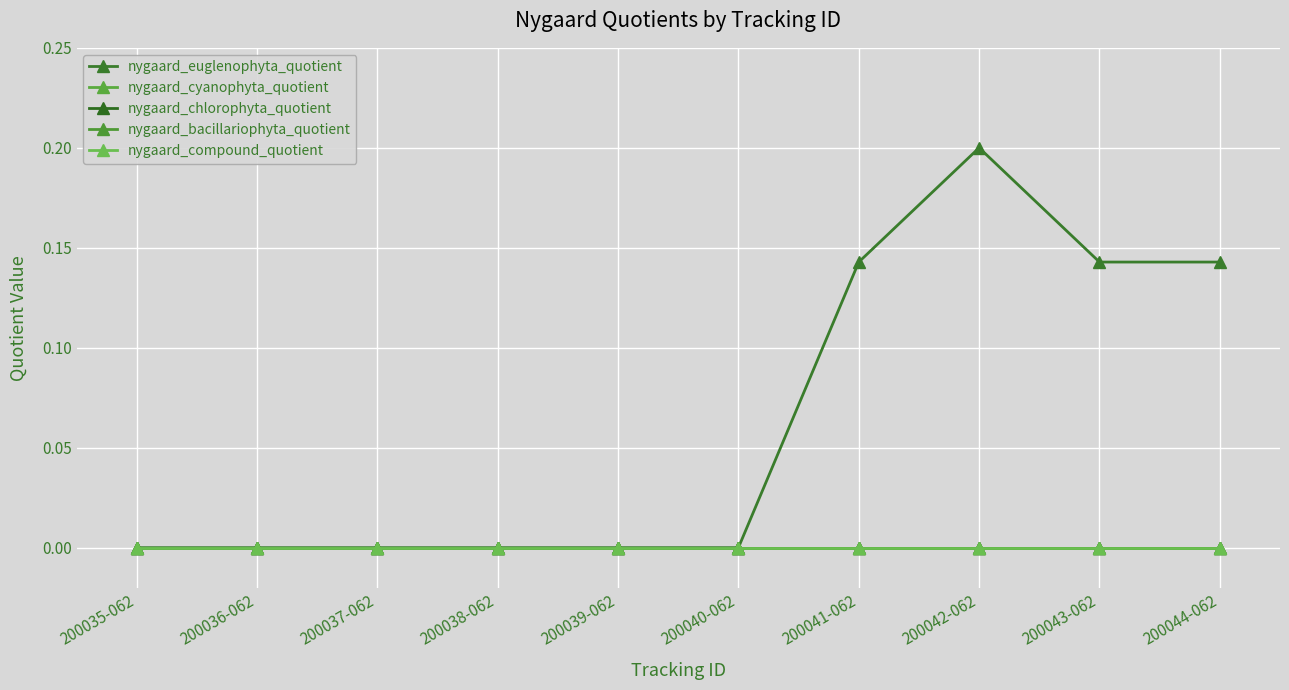

What is the highest value of the nygaard_euglenophyta_quotient series?

0.2